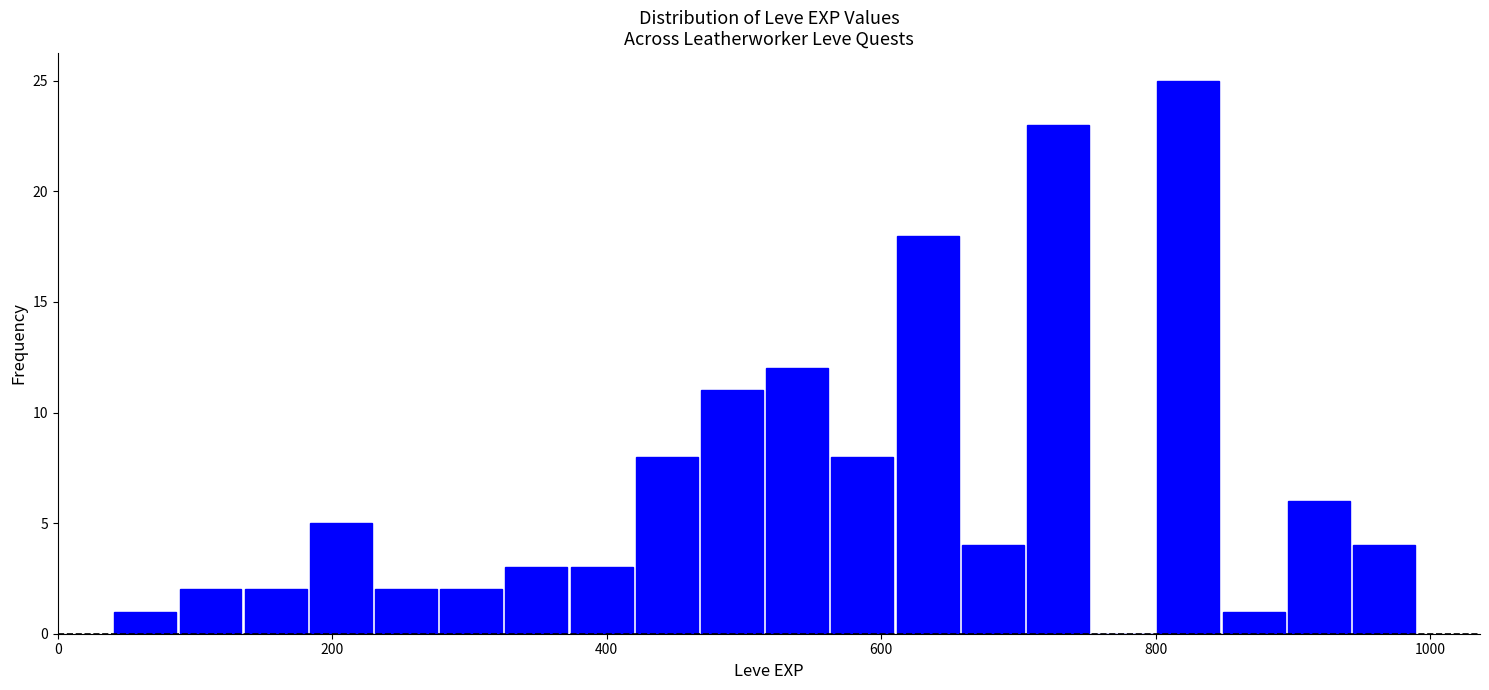

Around what value on the x-axis is the tallest bar? Give the approximate position of its centre, as read against the axis.

820